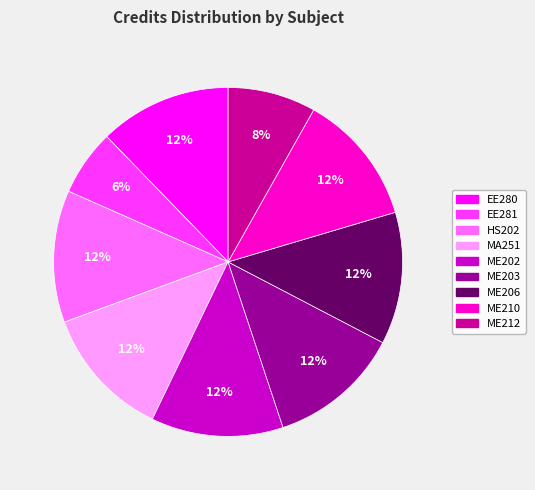

Which category has the smallest portion of the pie?

EE281